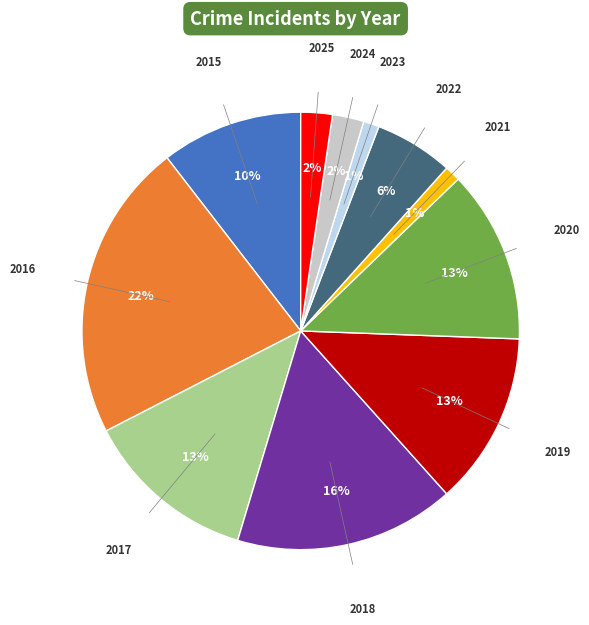

How many segments does this pie chart have?

11